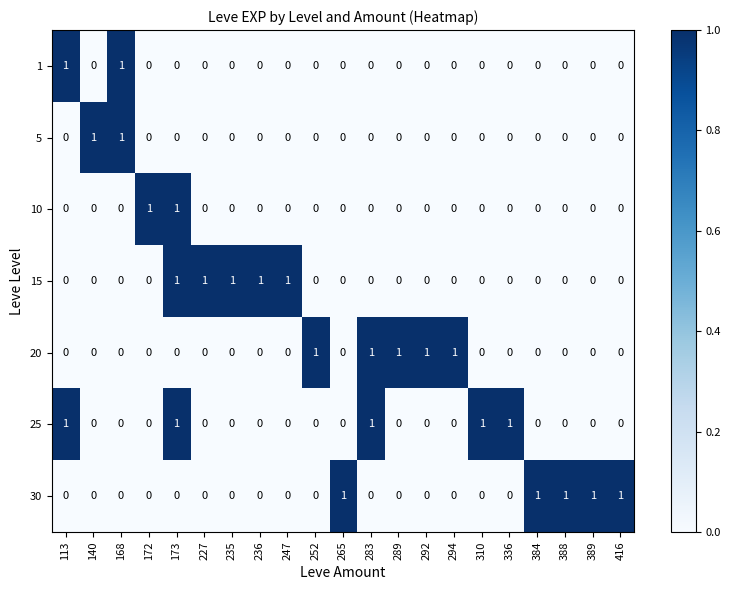

How many 5 values are between 0 and 1?

21